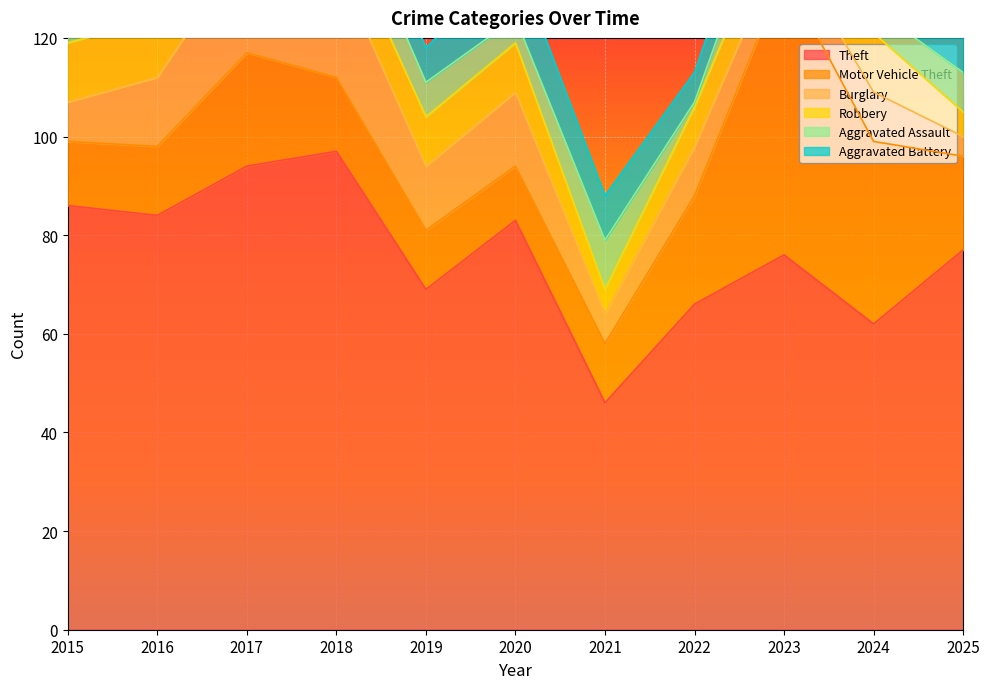

Reading right to left, what are all the values shown in this chart?

Theft: 2025=77	2024=62	2023=76	2022=66	2021=46	2020=83	2019=69	2018=97	2017=94	2016=84	2015=86
Motor Vehicle Theft: 2025=19	2024=37	2023=57	2022=22	2021=12	2020=11	2019=12	2018=15	2017=23	2016=14	2015=13
Burglary: 2025=4	2024=10	2023=7	2022=10	2021=6	2020=15	2019=13	2018=23	2017=22	2016=14	2015=8
Robbery: 2025=5	2024=12	2023=9	2022=8	2021=5	2020=10	2019=10	2018=9	2017=15	2016=12	2015=12
Aggravated Assault: 2025=8	2024=5	2023=9	2022=1	2021=10	2020=5	2019=7	2018=9	2017=11	2016=8	2015=8
Aggravated Battery: 2025=9	2024=14	2023=8	2022=6	2021=9	2020=12	2019=7	2018=8	2017=13	2016=6	2015=5